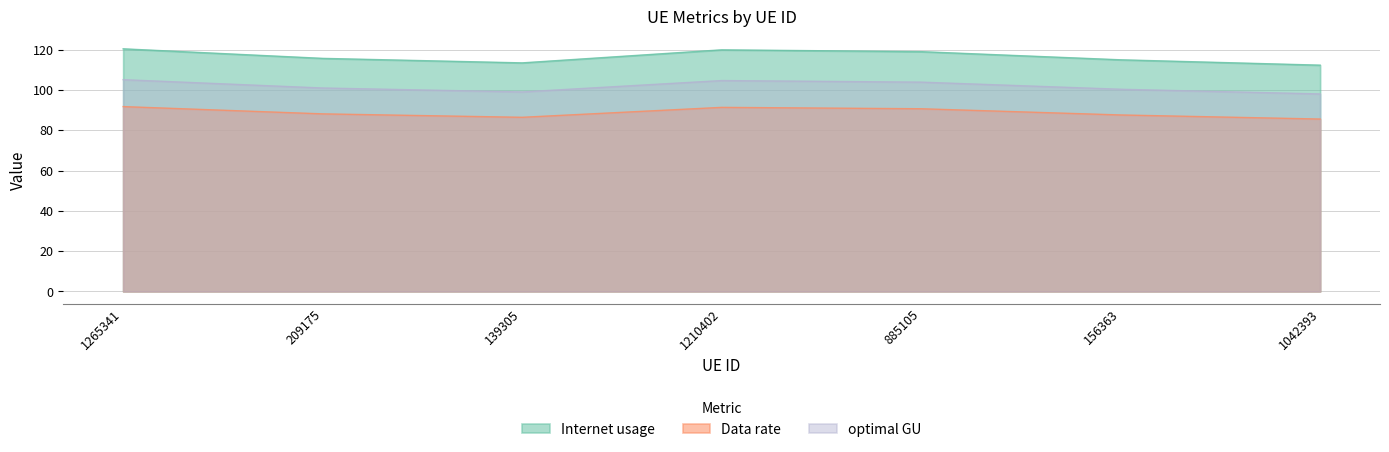

What is the label of the 4th point from the right?

1210402